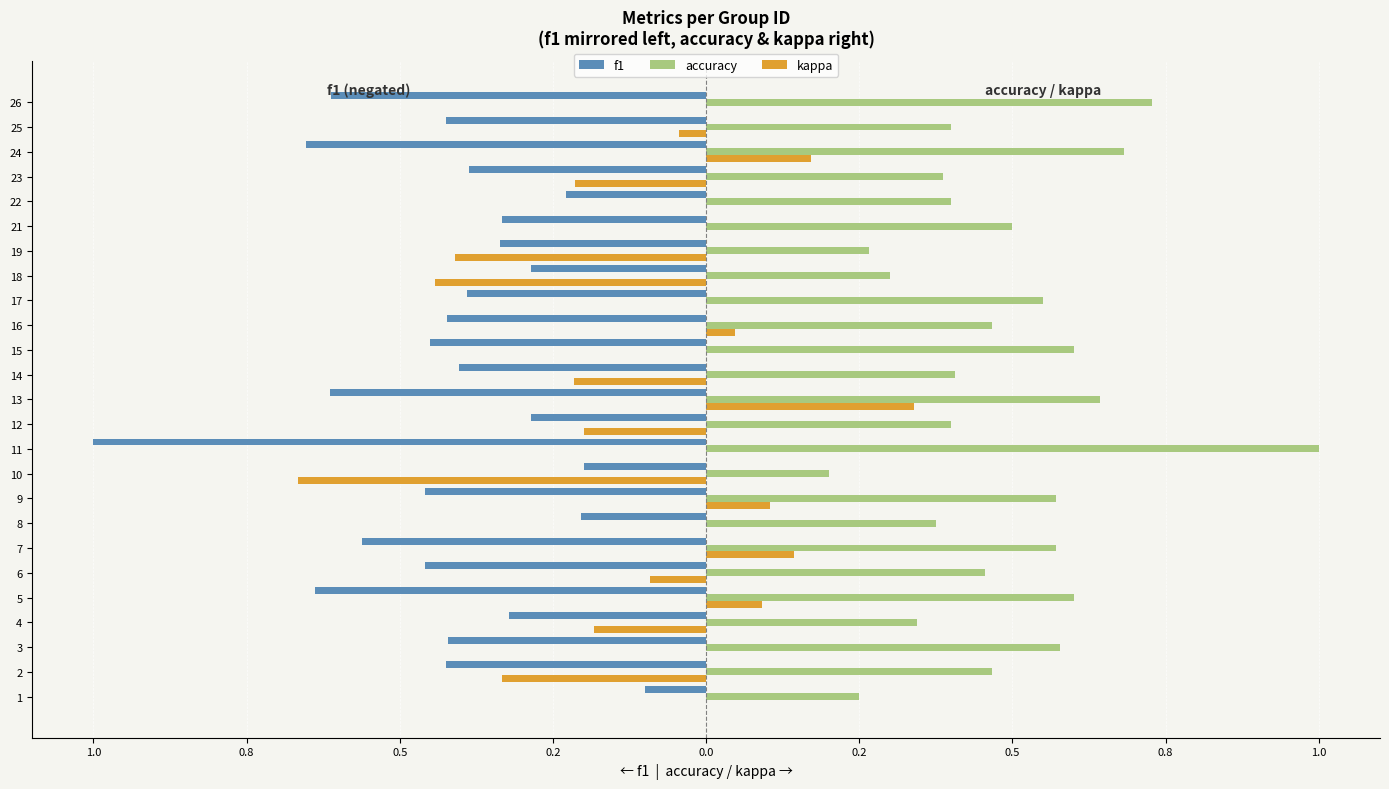

What are all the series names shown in the legend?

f1, accuracy, kappa